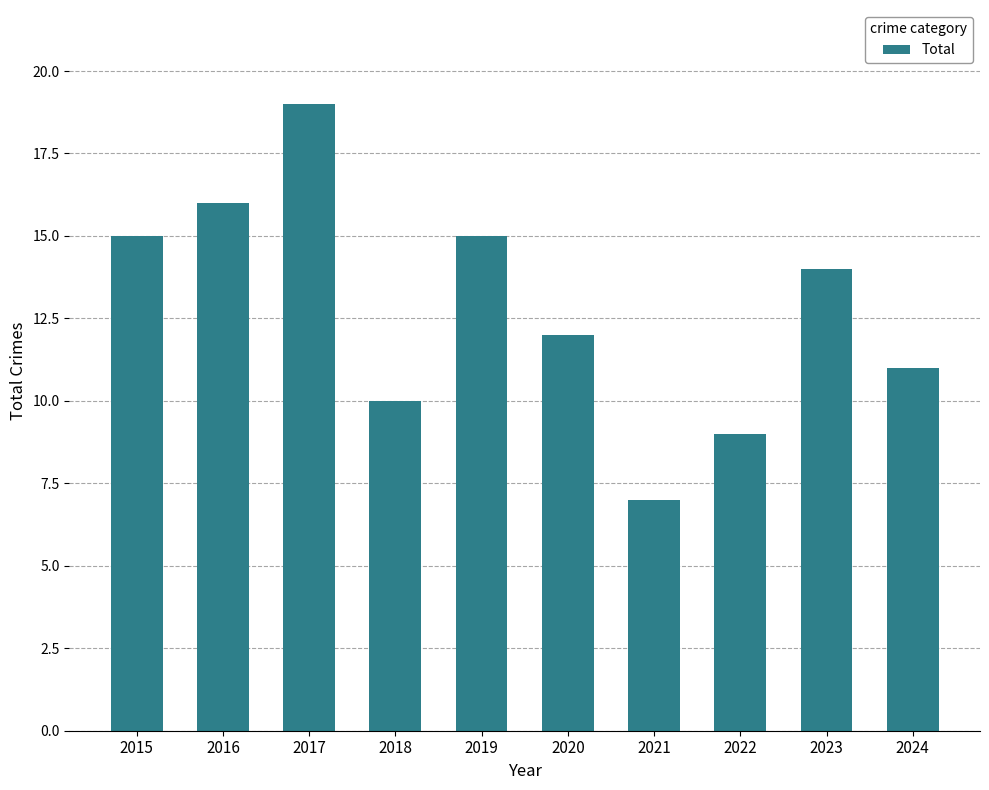

Reading left to right, extract all data points from this chart.

2015=15	2016=16	2017=19	2018=10	2019=15	2020=12	2021=7	2022=9	2023=14	2024=11